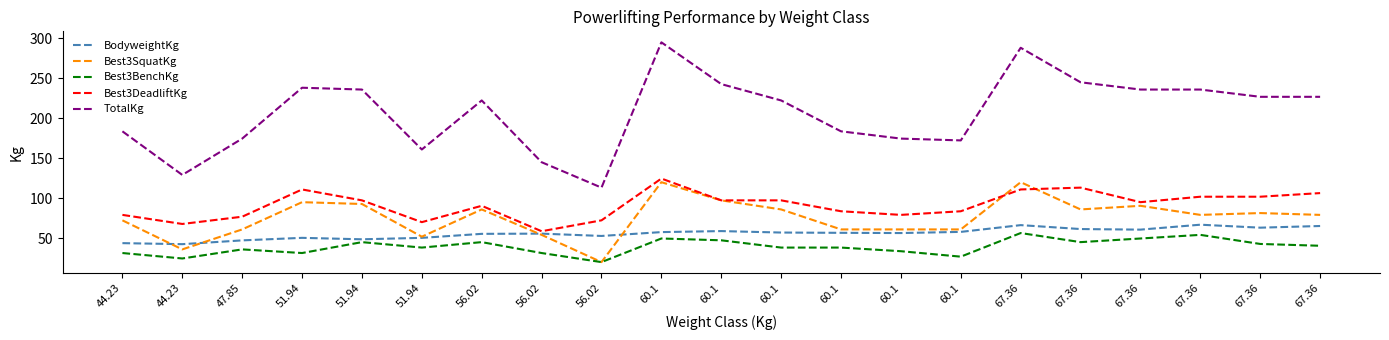

True or false: Best3SquatKg has more than 0 interior local peaks.

True